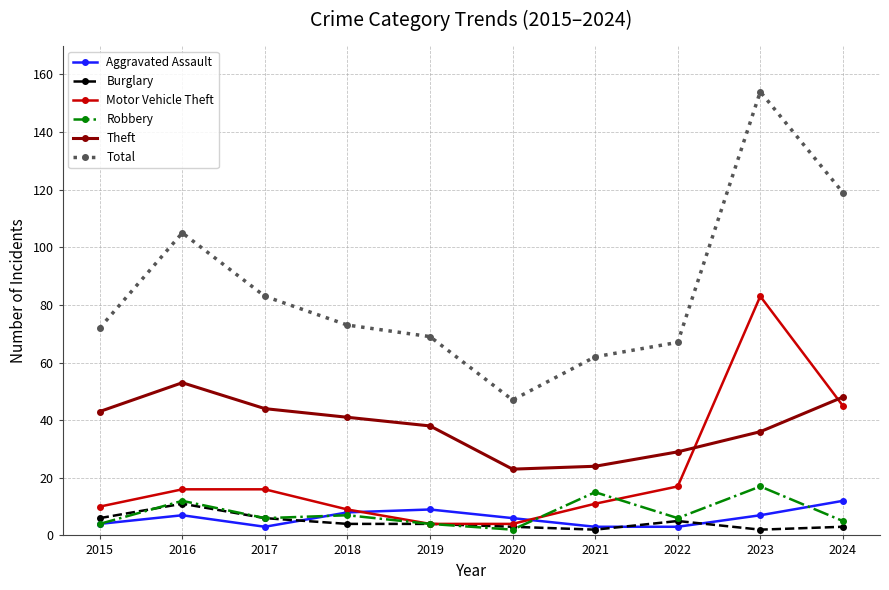

What is the value of the Theft point at the 9th from the left?

36